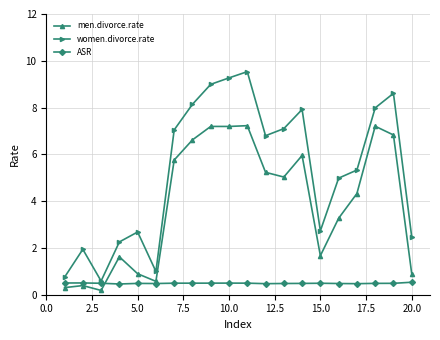

How many distinct data groups are displayed?

3